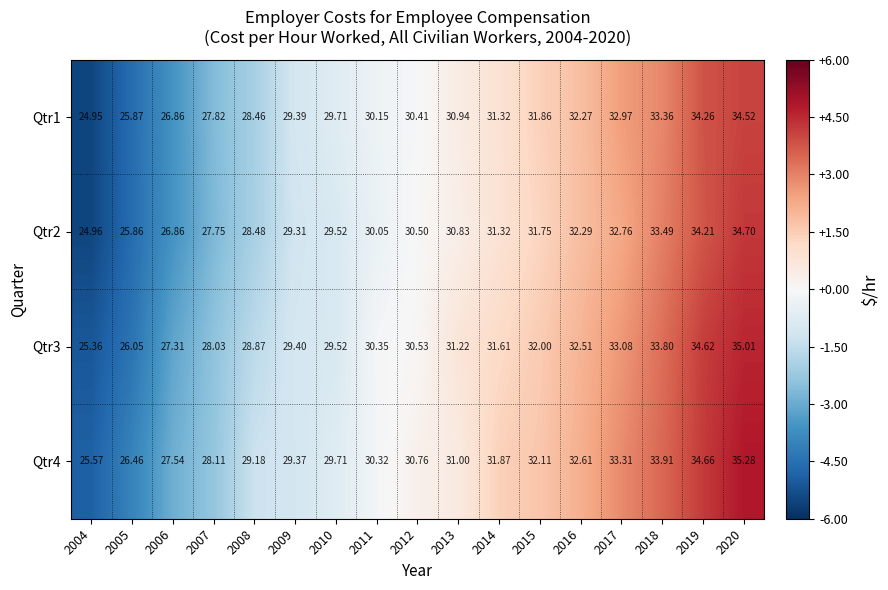

Is the value of Qtr3 at 2020 greater than the value of Qtr1 at 2020?

Yes